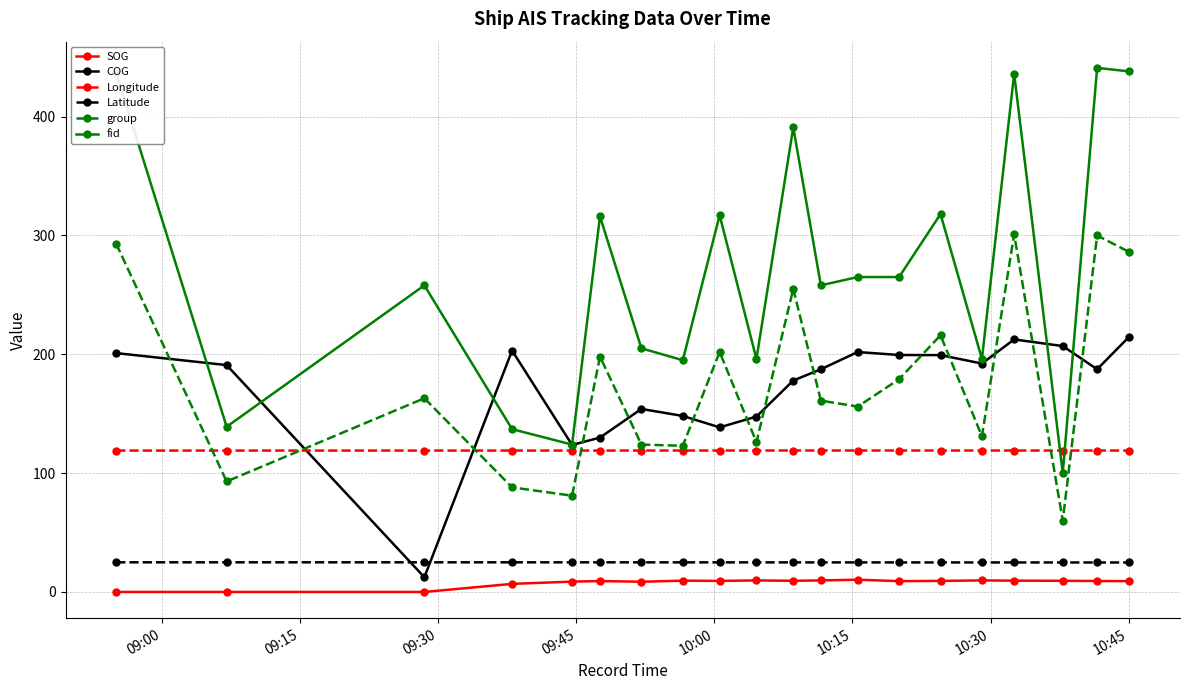

What is the difference between the maximum and minimum values in the SOG series?

10.3